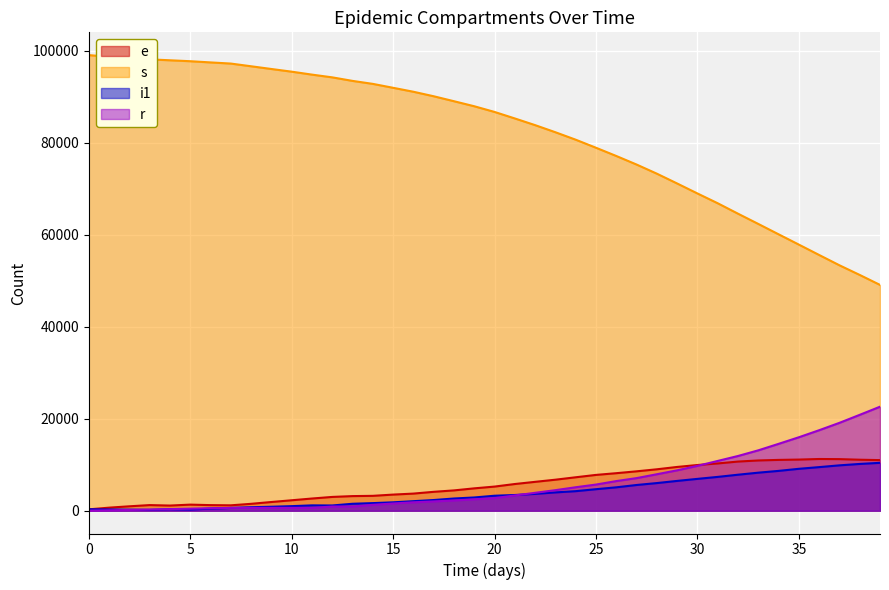

What is the sum of all r values?

229862